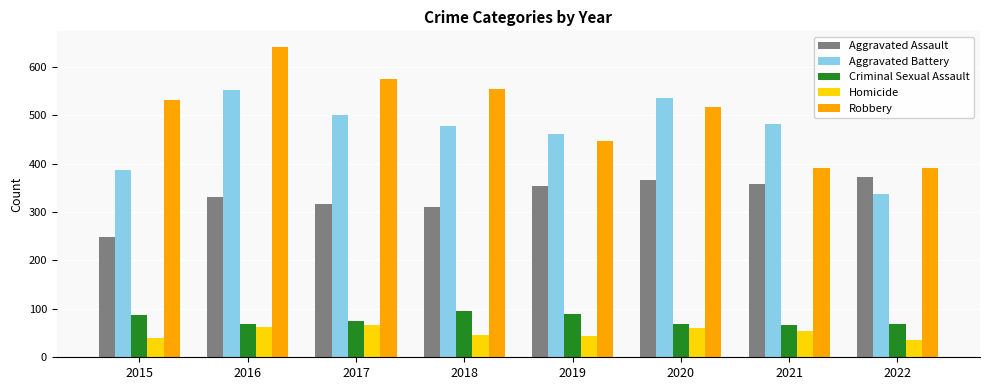

List the series in order of their peak value, highest first.

Robbery, Aggravated Battery, Aggravated Assault, Criminal Sexual Assault, Homicide